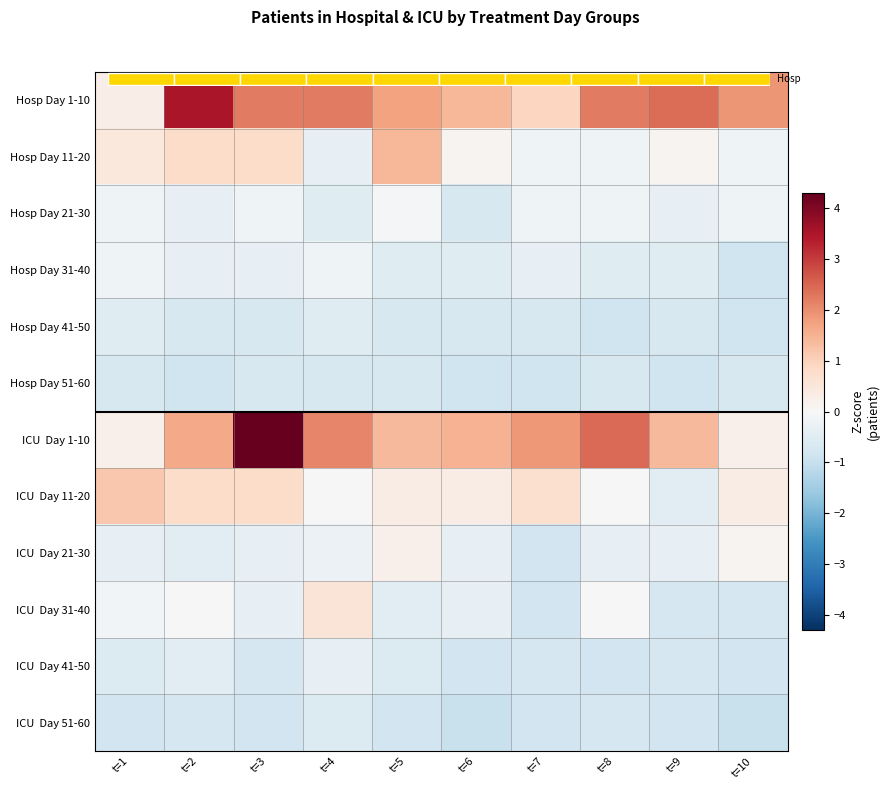

Where does the Hosp Day 1-10 series first go above 2?

t=2